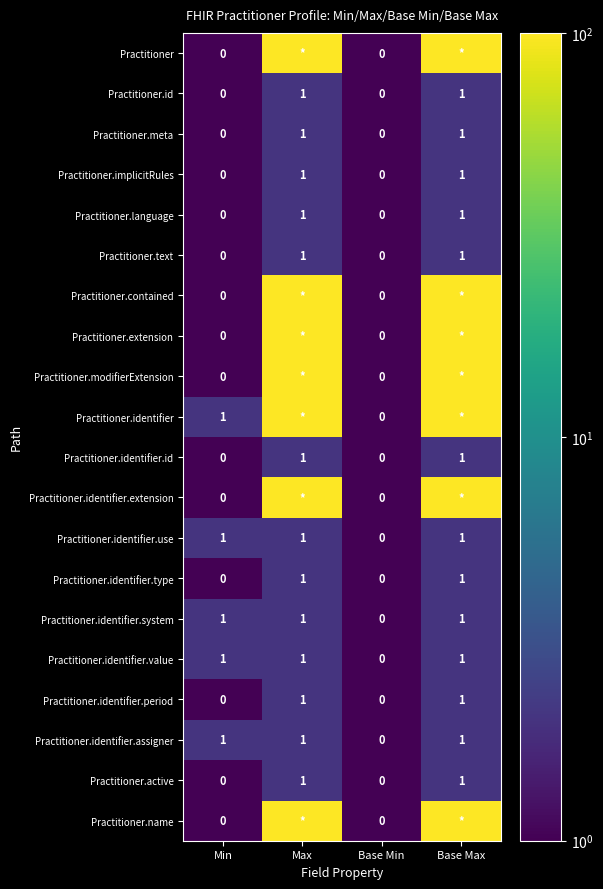

How many Practitioner.meta values are between 0 and 1?

4